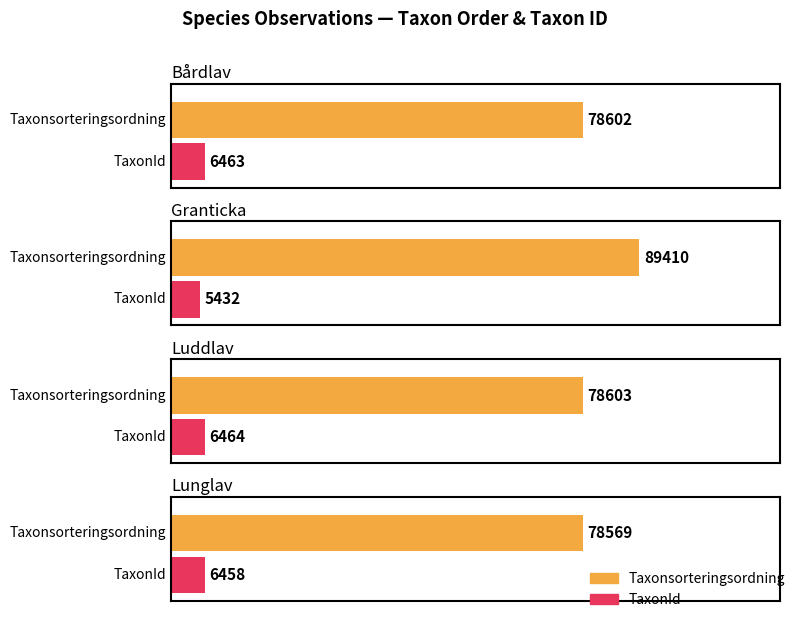

The value of Noggrannhet at Bårdlav is 16. True or false?

False